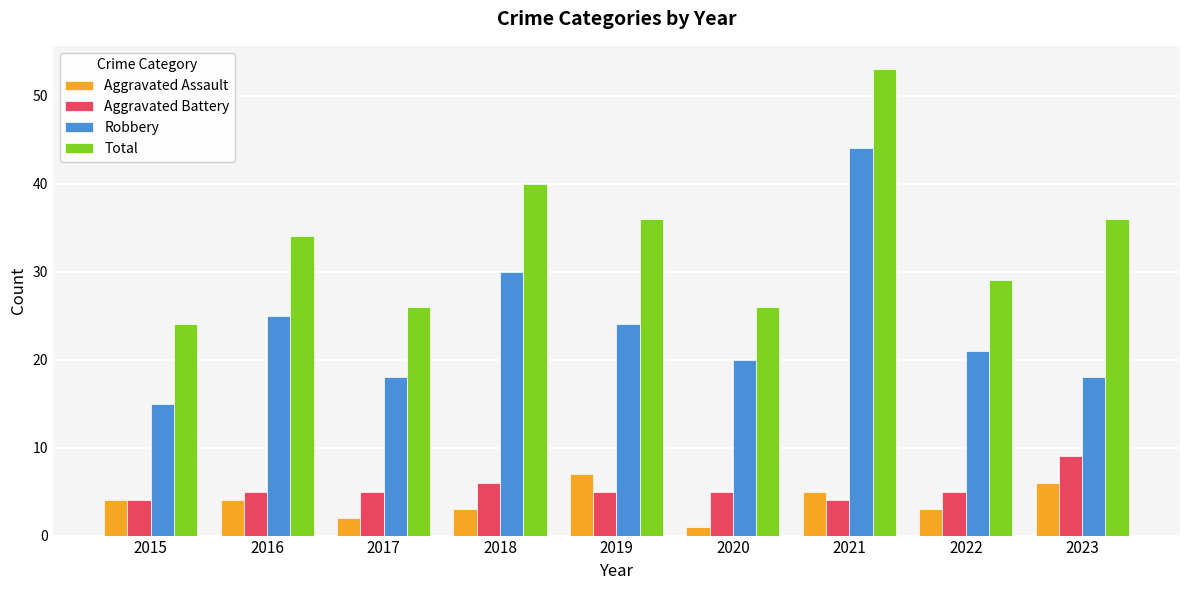

At 2020, list the series in order from largest to smallest.

Total, Robbery, Aggravated Battery, Aggravated Assault